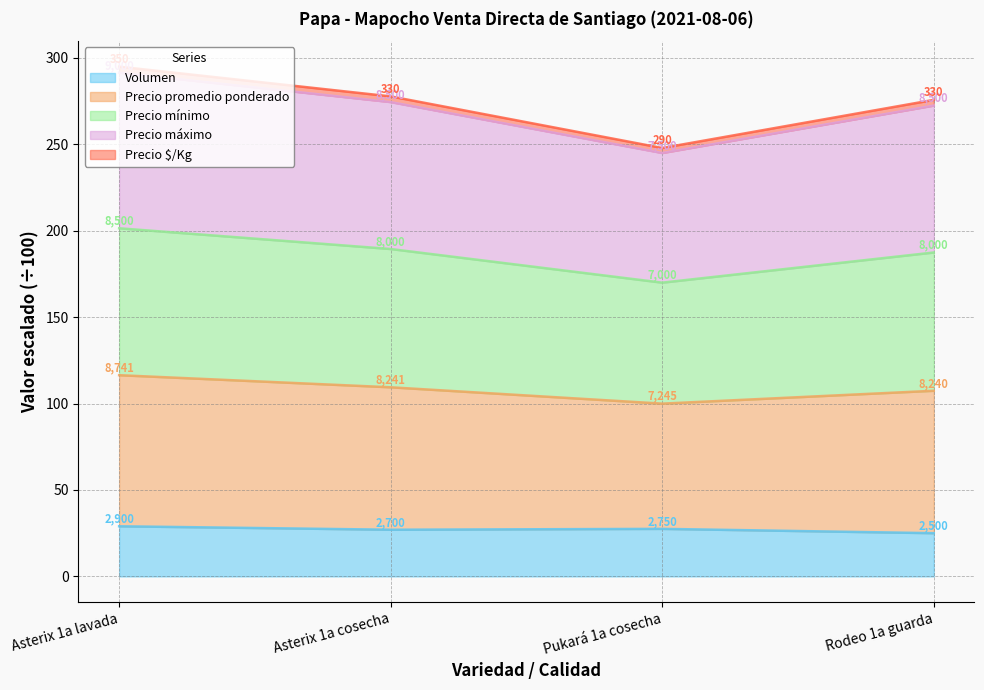

Is the value of Precio máximo at Pukará 1a cosecha greater than the value of Precio promedio ponderado at Asterix 1a lavada?

No